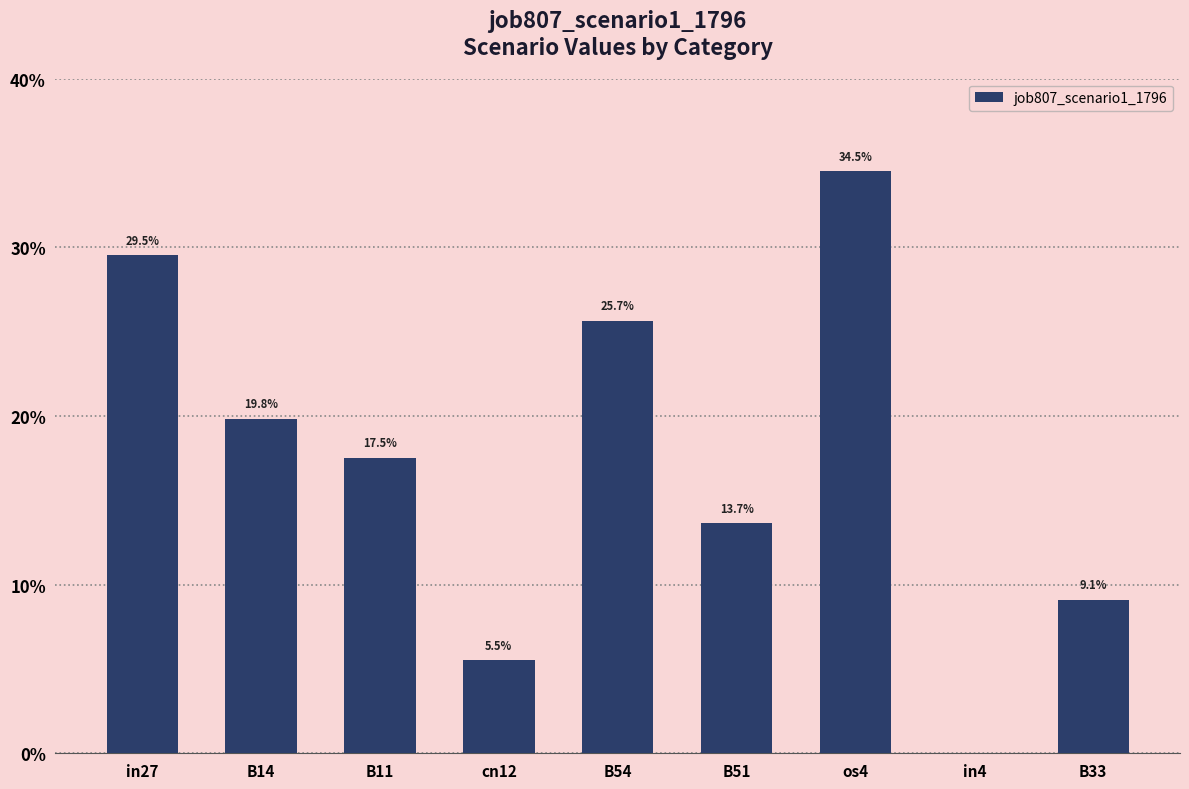

Which has a higher value, in4 or B14?

B14